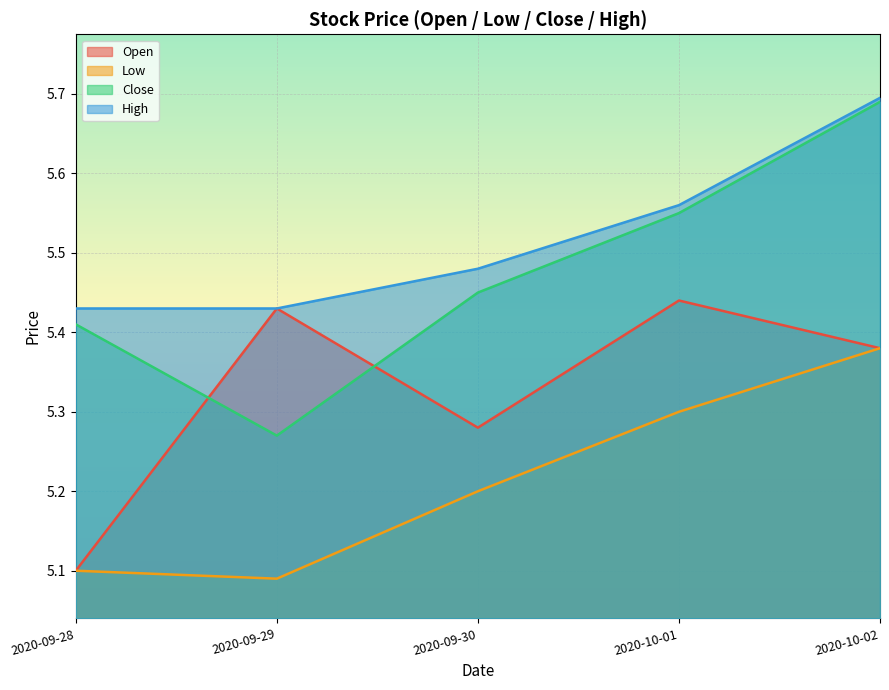

How many Open values are between 5 and 6?

5